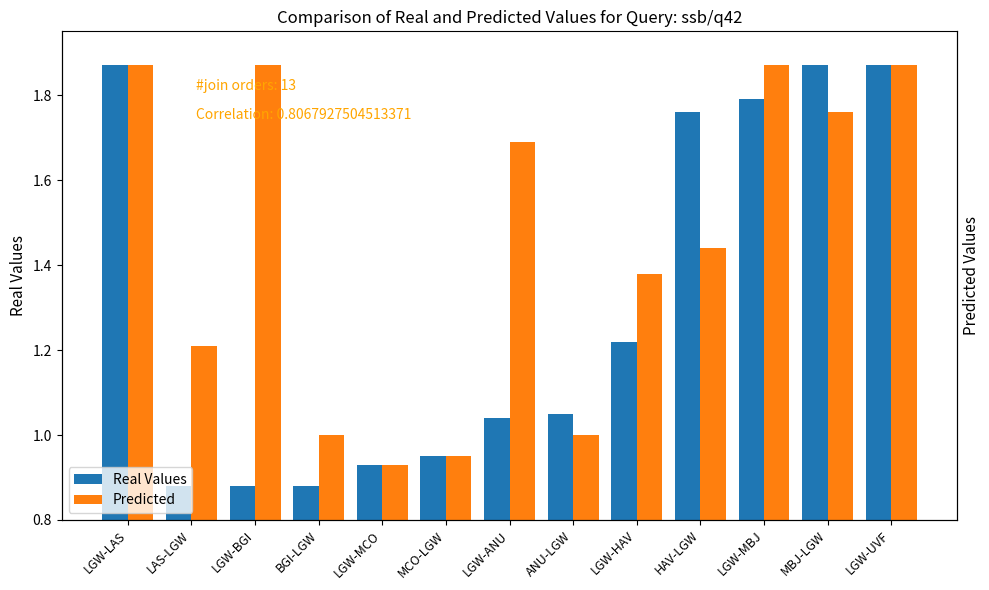

Does the chart contain any negative values?

No